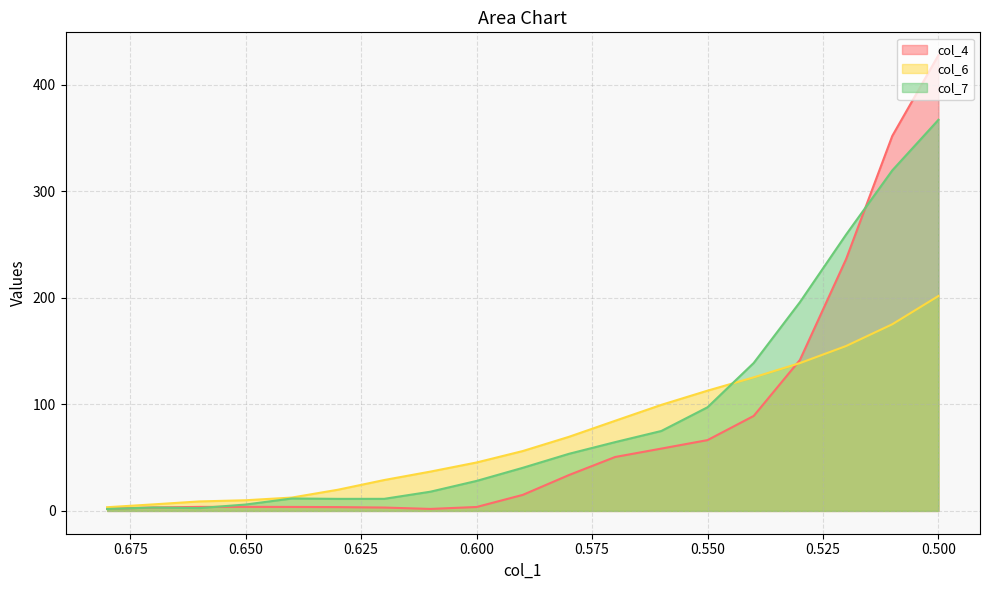

What position from the right is 0.56?

7